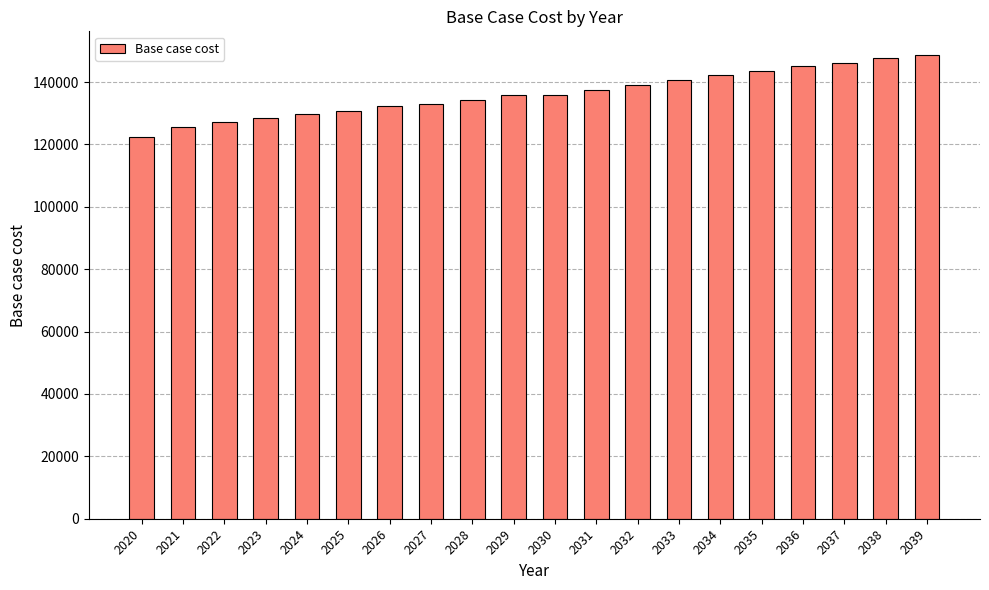

What is the minimum value shown in the chart?

122266.5